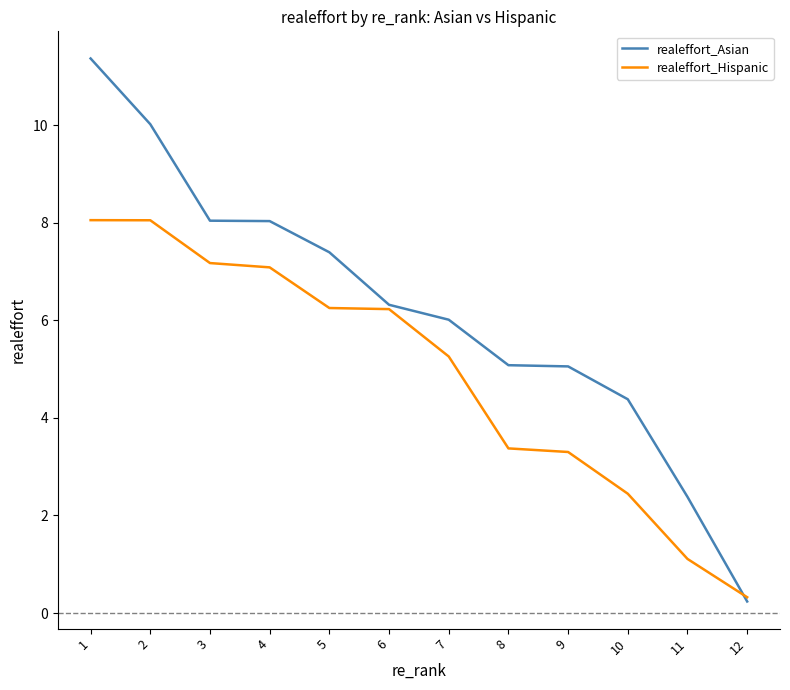

How many values in the realeffort_Hispanic series are below 6?

6